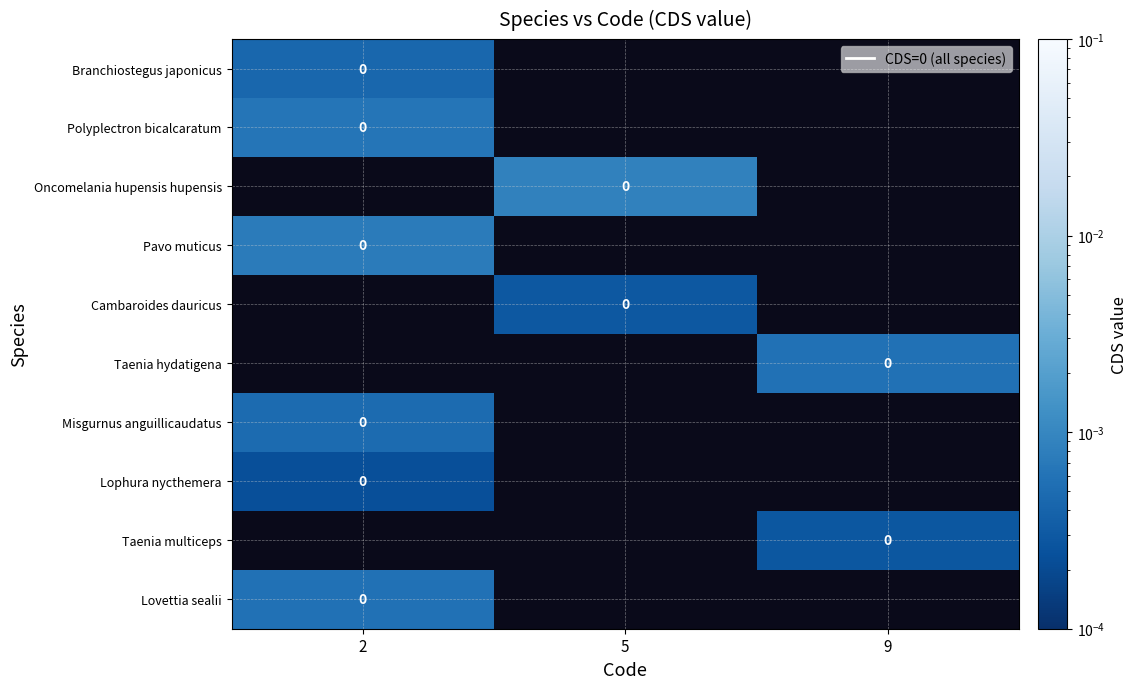

Rank the series by their average value, from lowest to highest.

Branchiostegus japonicus, Polyplectron bicalcaratum, Oncomelania hupensis hupensis, Pavo muticus, Cambaroides dauricus, Taenia hydatigena, Misgurnus anguillicaudatus, Lophura nycthemera, Taenia multiceps, Lovettia sealii